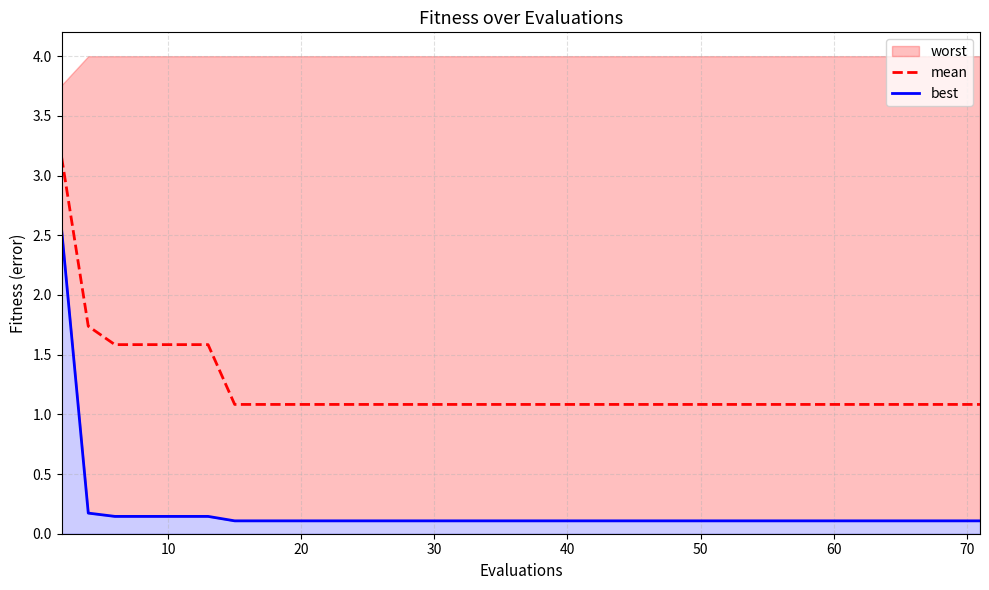

Is it true that mean equals 1.8 at 60?

False